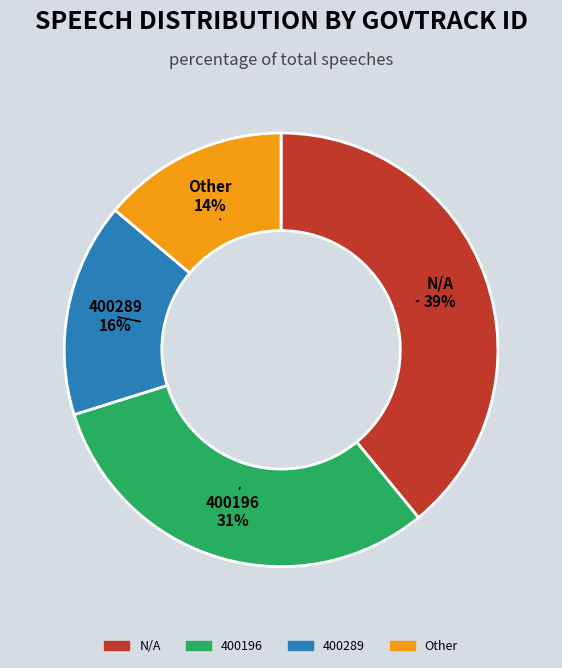

To the nearest percent, what is the difference between the largest and smallest slice percentages?

25%